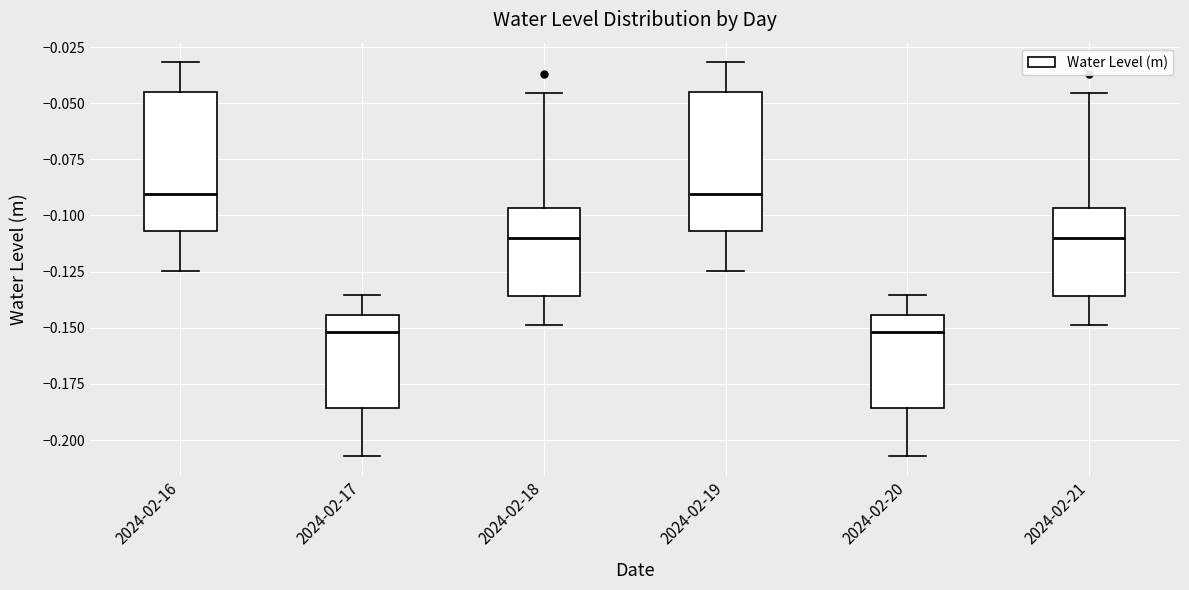

Reading left to right, transcribe this box plot: for each box, give where its median line is, the range the box spans, and where its two whiskers end, as read against the y-axis. The values are not printed on the chart, so give them approximately, as read against the axis.

2024-02-16: median -0.090, box -0.105 to -0.045, whiskers -0.125 to -0.030
2024-02-17: median -0.150, box -0.185 to -0.145, whiskers -0.205 to -0.135
2024-02-18: median -0.110, box -0.135 to -0.095, whiskers -0.150 to -0.045
2024-02-19: median -0.090, box -0.105 to -0.045, whiskers -0.125 to -0.030
2024-02-20: median -0.150, box -0.185 to -0.145, whiskers -0.205 to -0.135
2024-02-21: median -0.110, box -0.135 to -0.095, whiskers -0.150 to -0.045